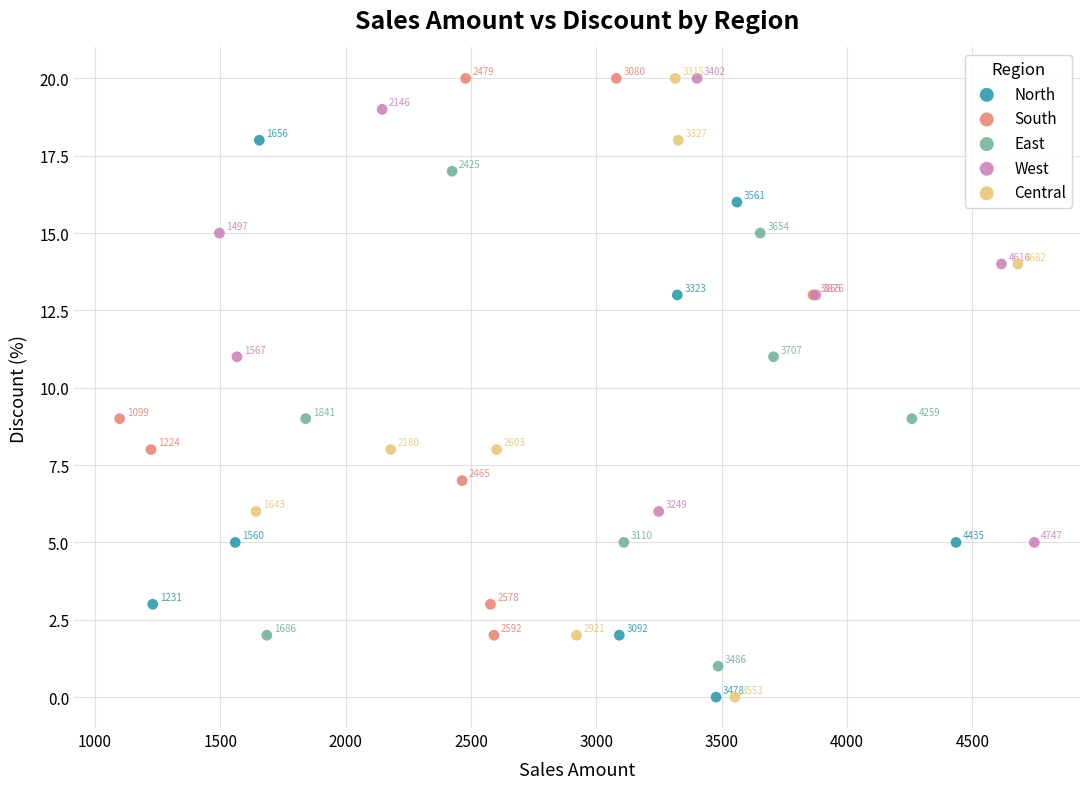

Which series has the largest Y range (max minus min)?

Central